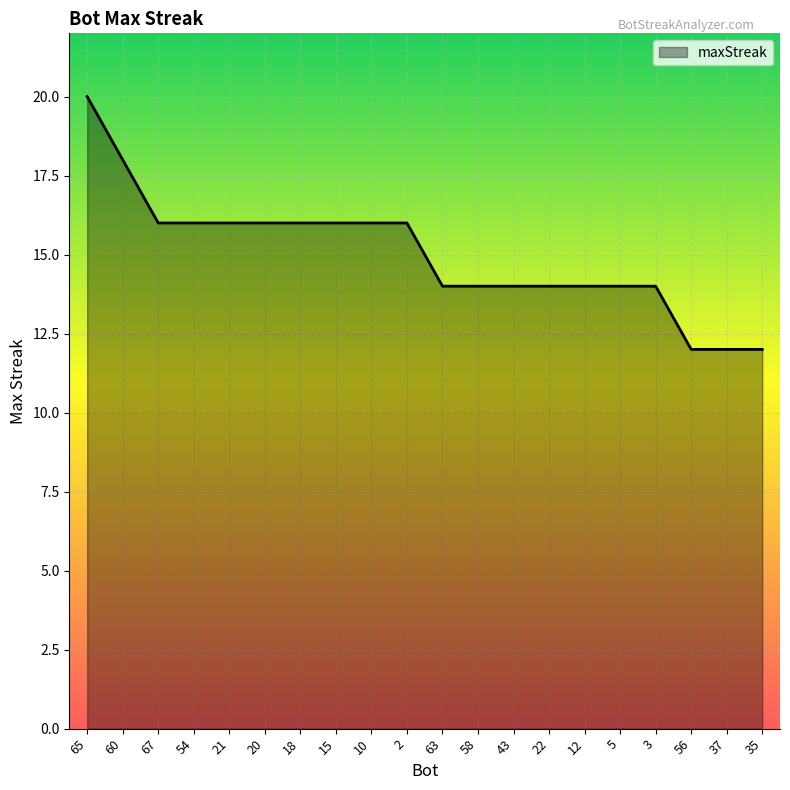

The chart shows a value of 16 at 2. True or false?

True